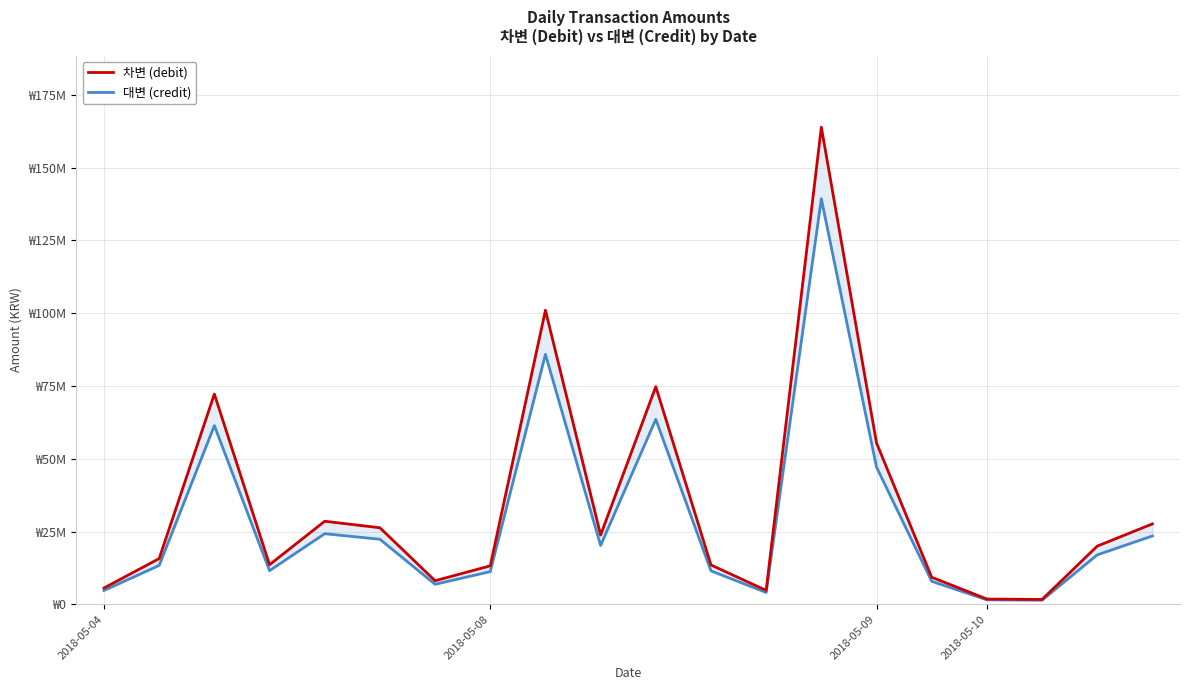

How many values in the 차변 (debit) series are below 20000000?

10